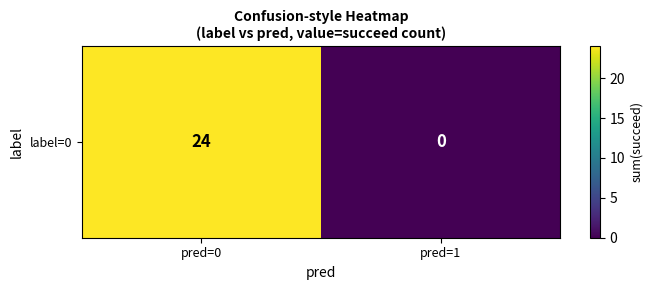

What is the change in value from pred=0 to pred=1?

-24